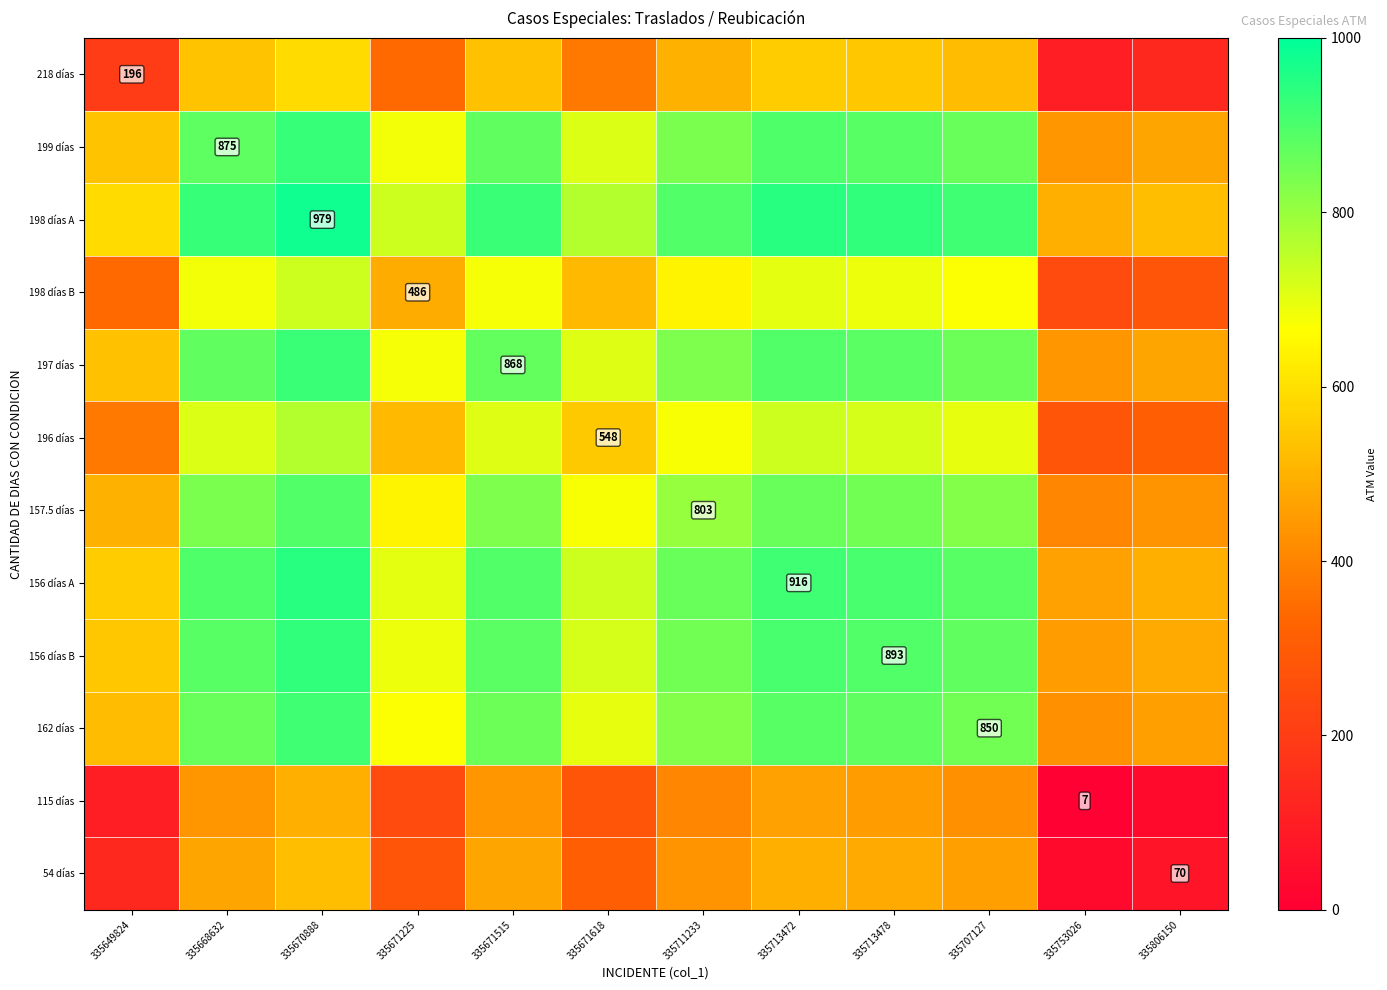

The 199 días series shows 711.5 at 335671618. True or false?

True